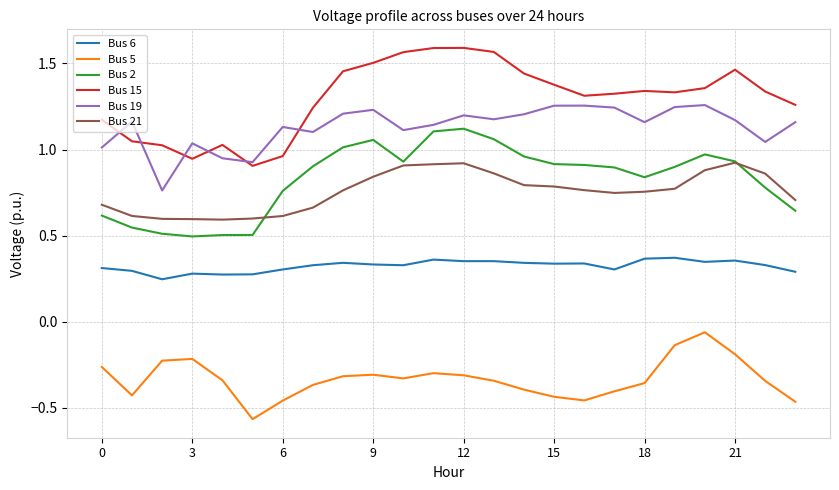

List the series in order of their peak value, highest first.

Bus 15, Bus 19, Bus 2, Bus 21, Bus 6, Bus 5